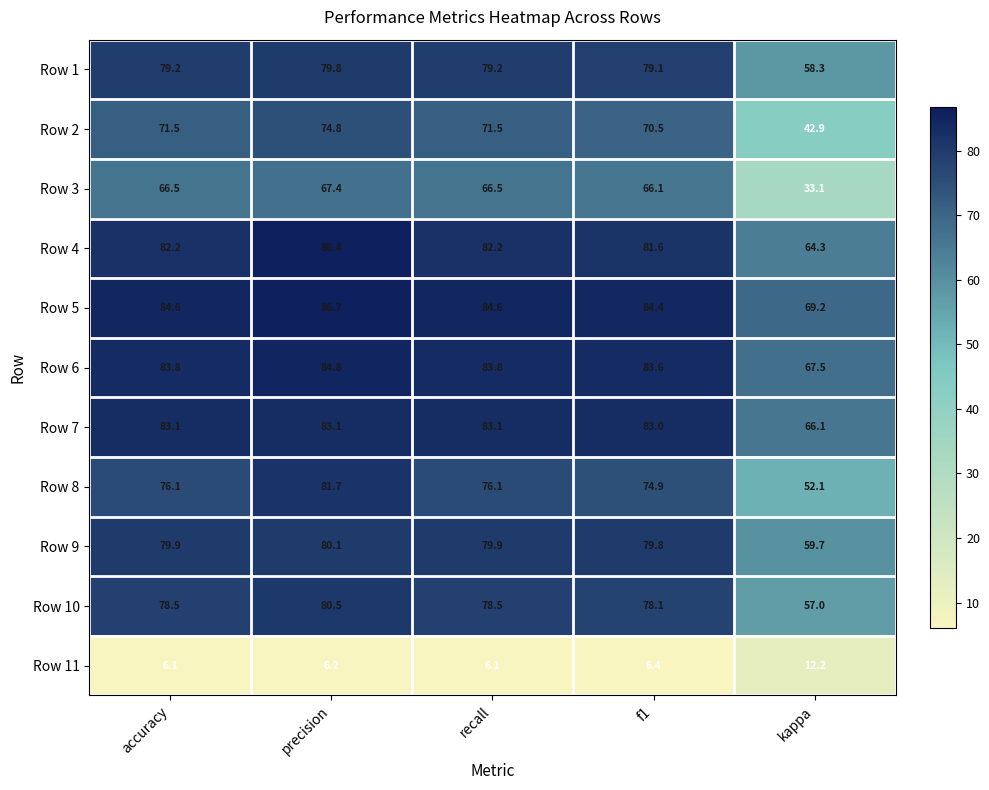

What is the maximum value shown in the chart?

86.7